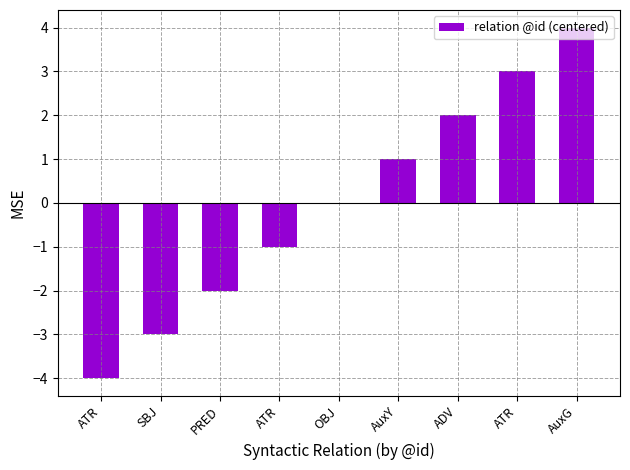

Rank the categories by value from highest to lowest.

AuxG, ATR, ADV, AuxY, OBJ, ATR, PRED, SBJ, ATR